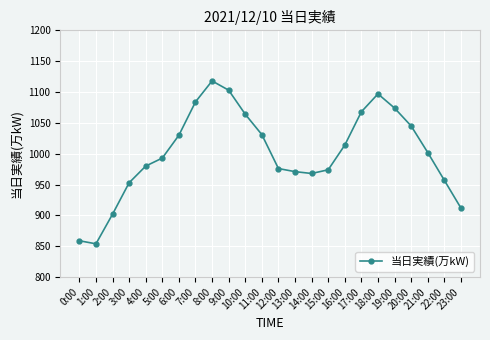

Is it true that the value at 11:00 is 1031?

True